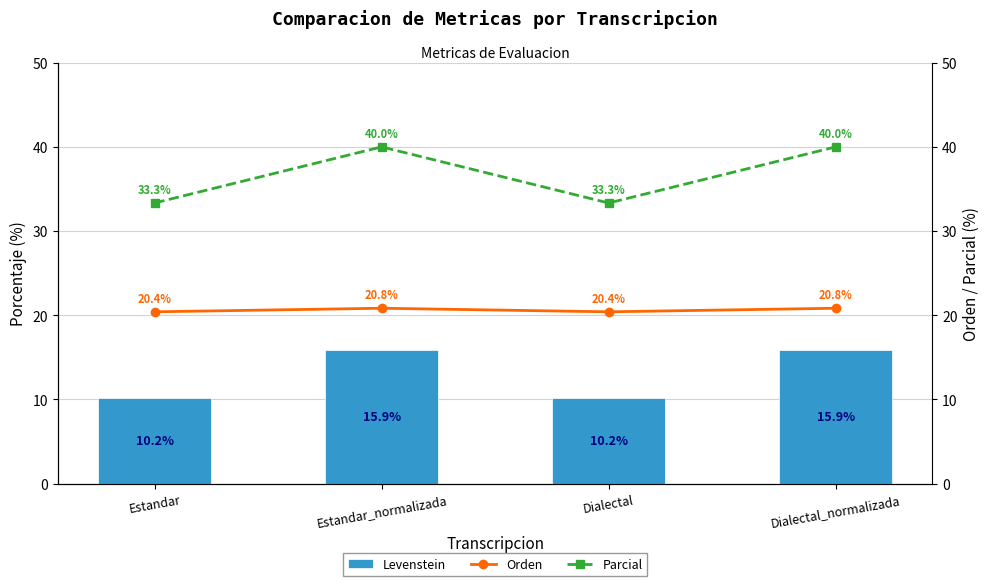

Rank the series by their maximum value, from highest to lowest.

Parcial, Orden, Levenstein